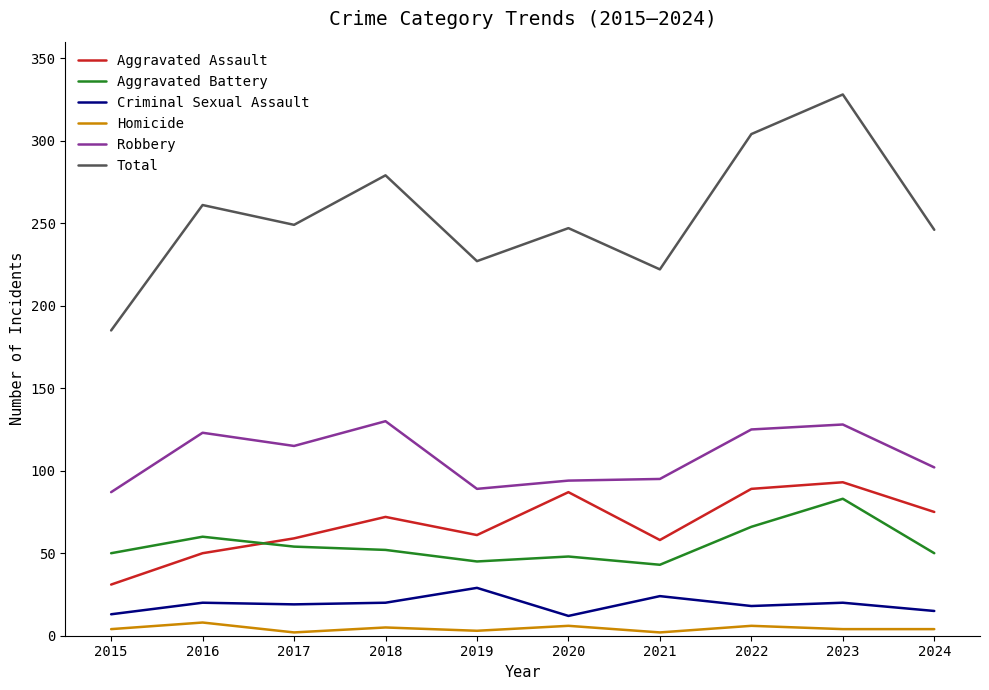

What is the total value across all series at 2019?

454